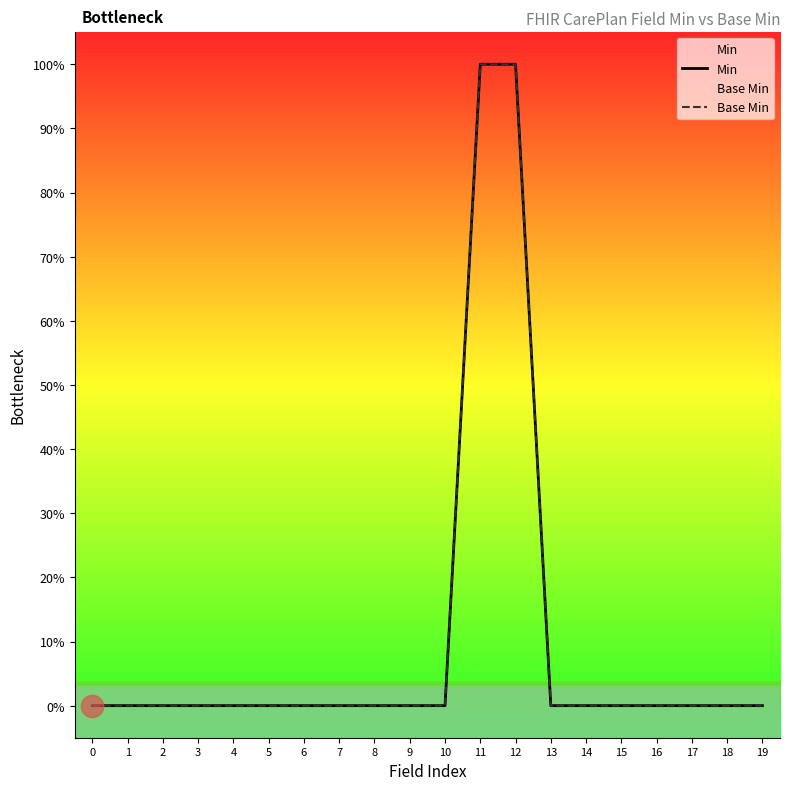

True or false: Min and Base Min intersect in this chart.

False